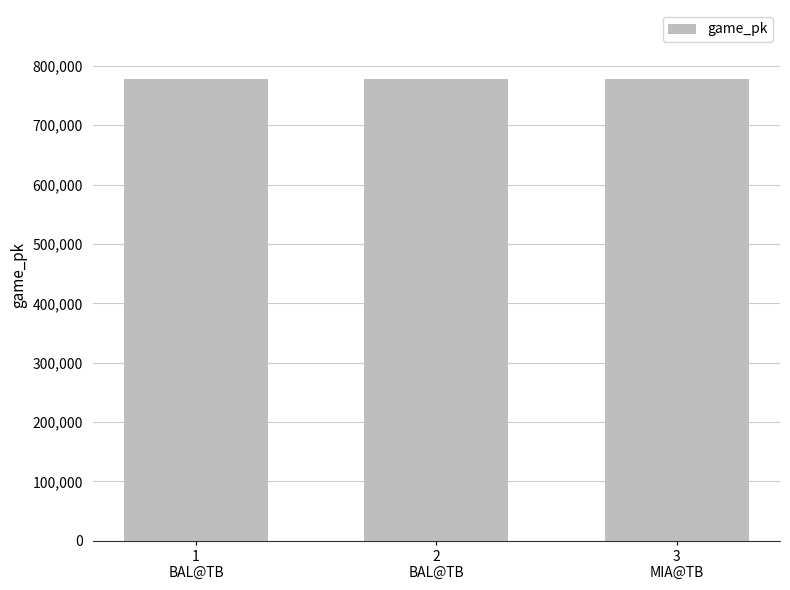

What is the maximum value shown in the chart?

777592